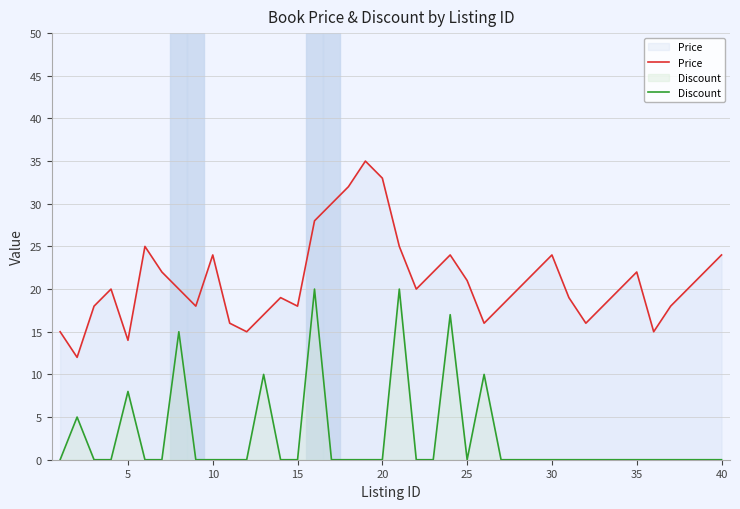

How many data points in Price are less than 20?

17